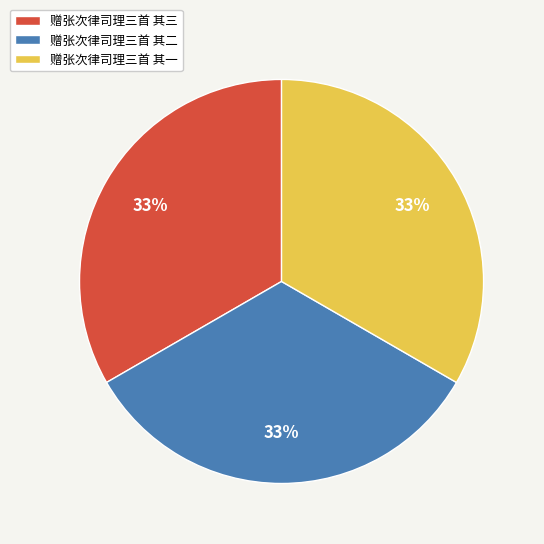

Is there any slice that represents more than half of the pie?

No